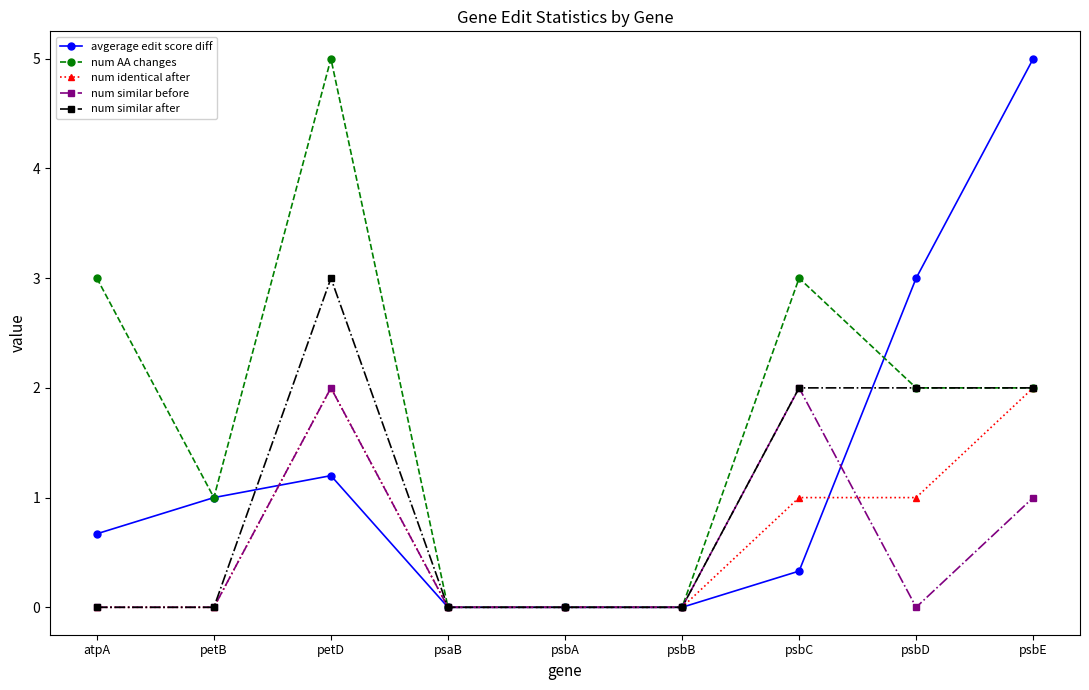

What is the difference between the highest and lowest values at petD?

3.8